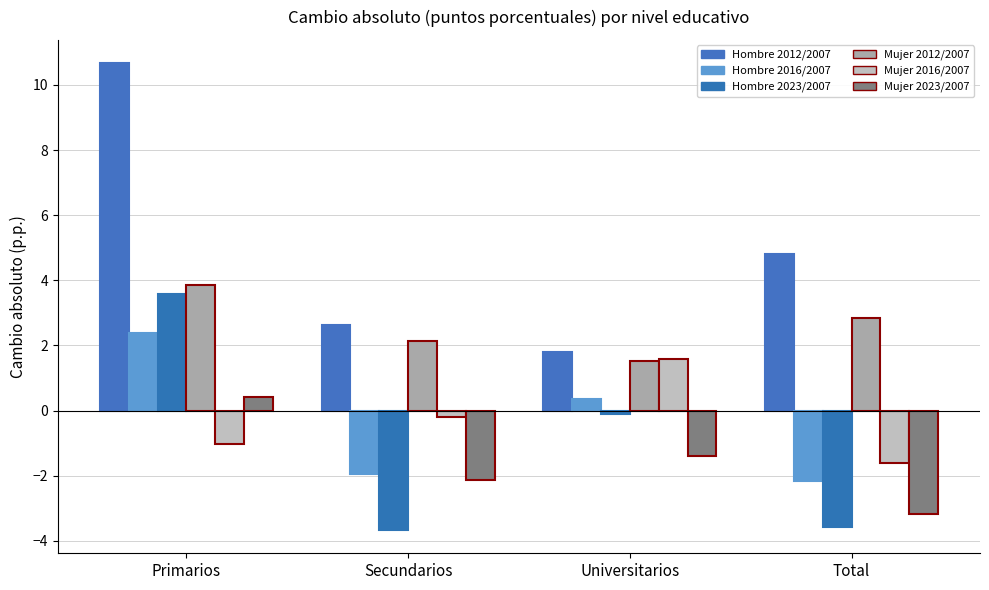

What is the value of the Hombre 2023/2007 bar at the 2nd from the left?

-3.7